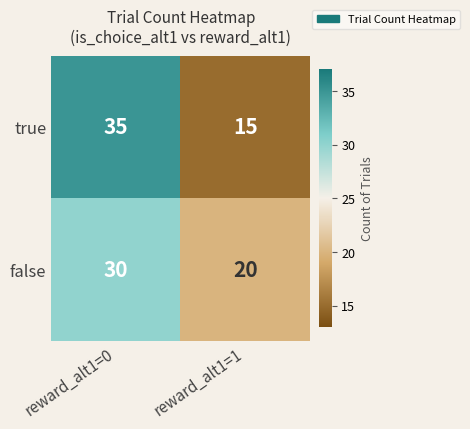

Reading left to right, list all the values displayed in this chart.

true: 35	15
false: 30	20